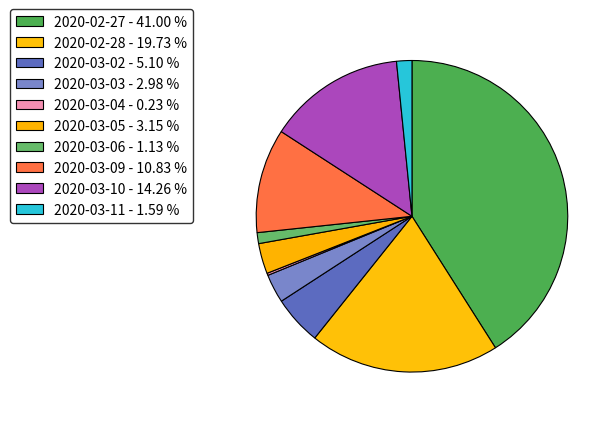

Is the sum of 2020-03-03 and 2020-03-02 greater than half?

No